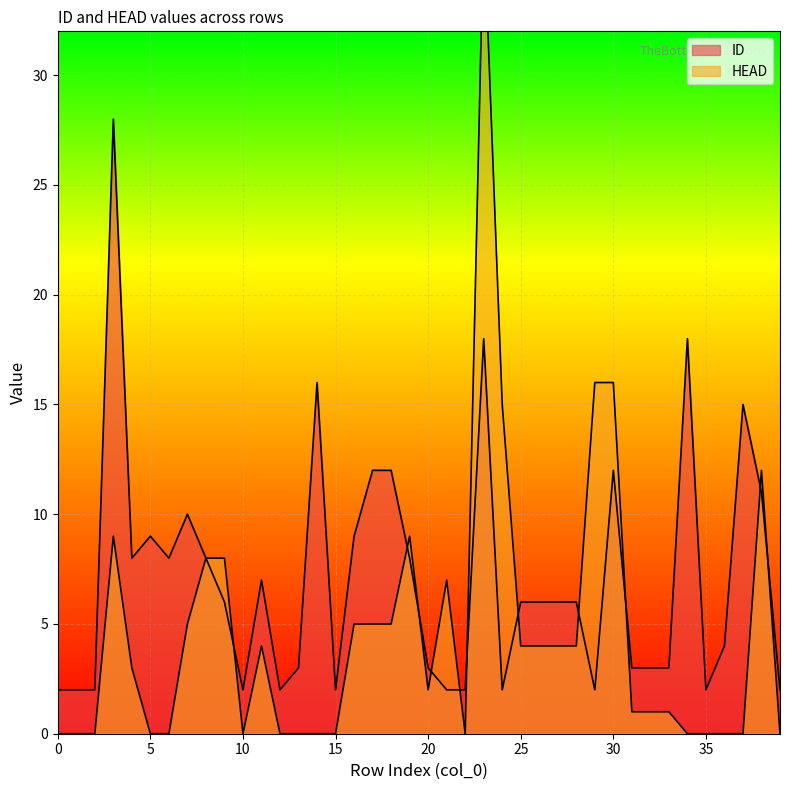

Which has a higher value, 35 or 0?

35